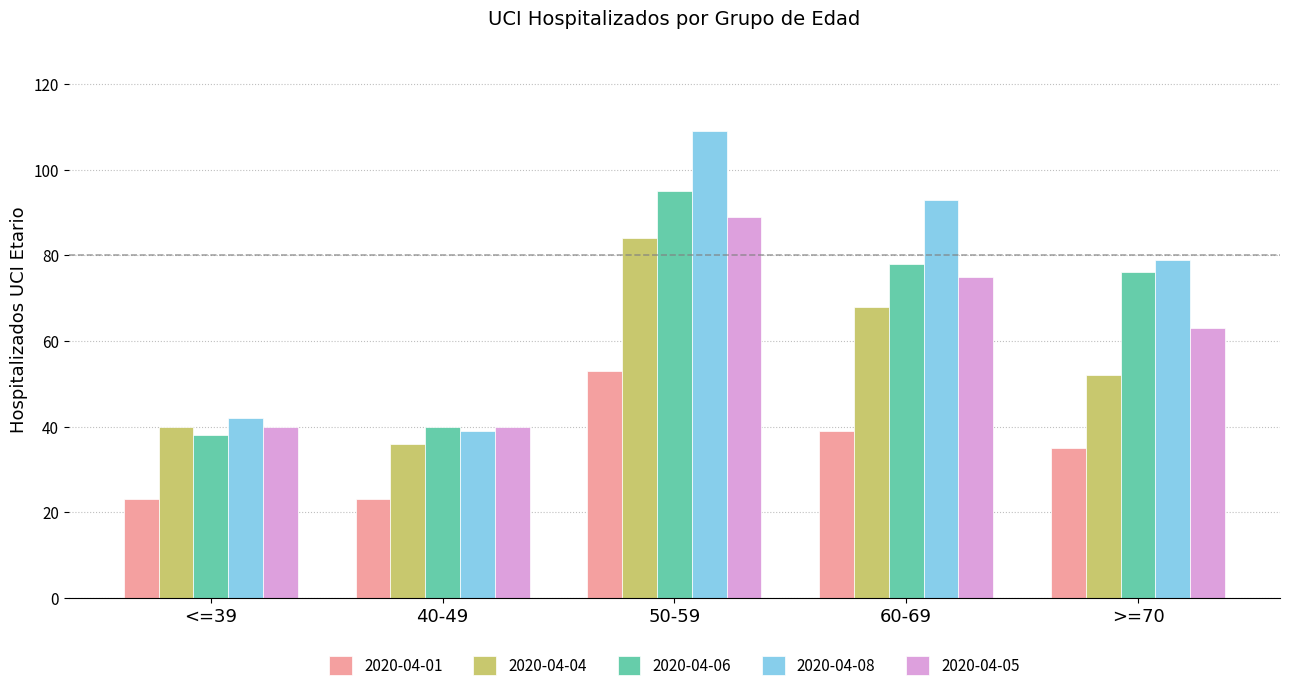

Which category has the lowest value in the 2020-04-04 series?

40-49